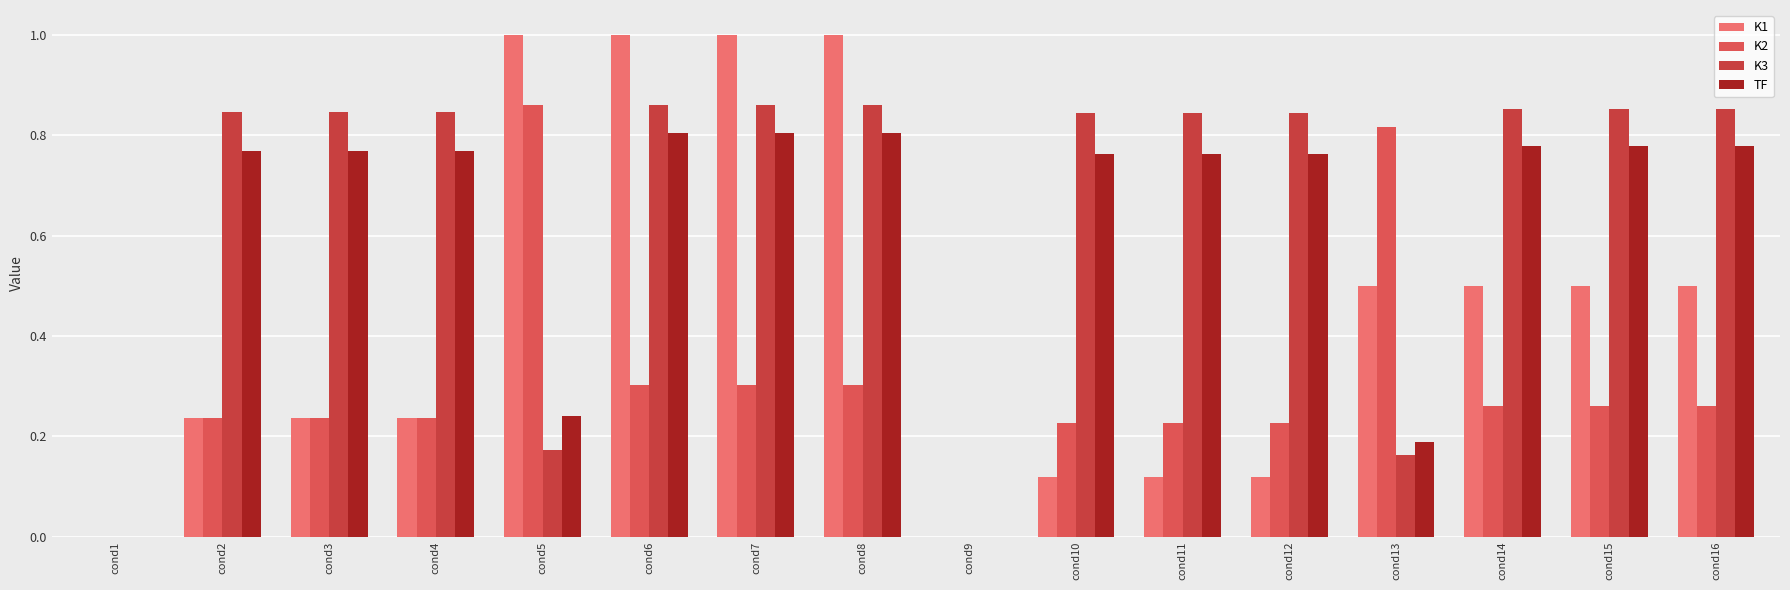

Which series has the largest total across all categories?

K3